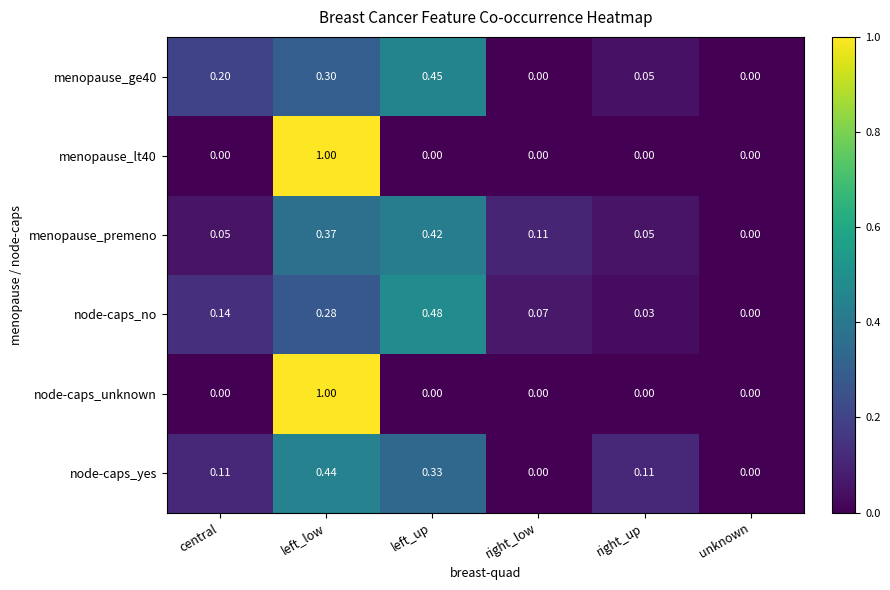

Which category has the highest value in the node-caps_yes series?

left_low